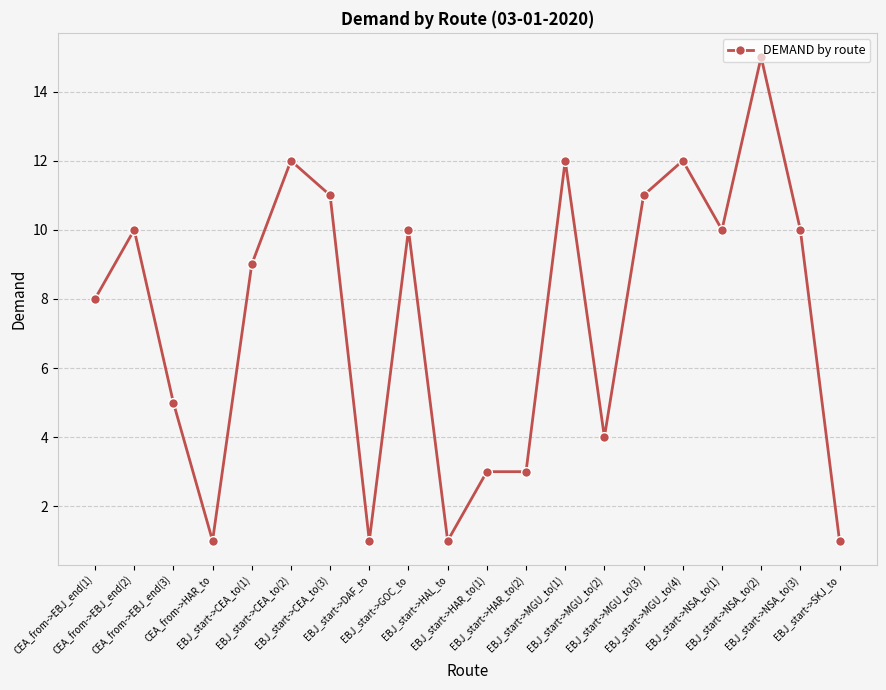

What is the maximum value shown in the chart?

15